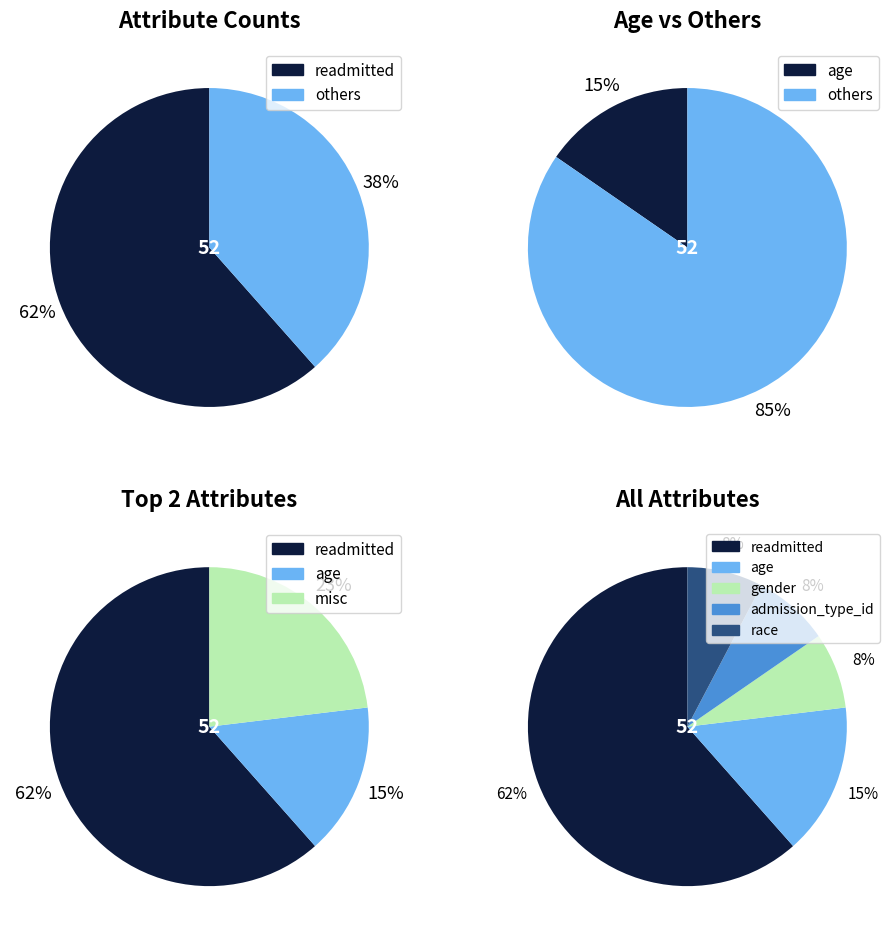

Combined, do admission_type_id and race account for over 50%?

No